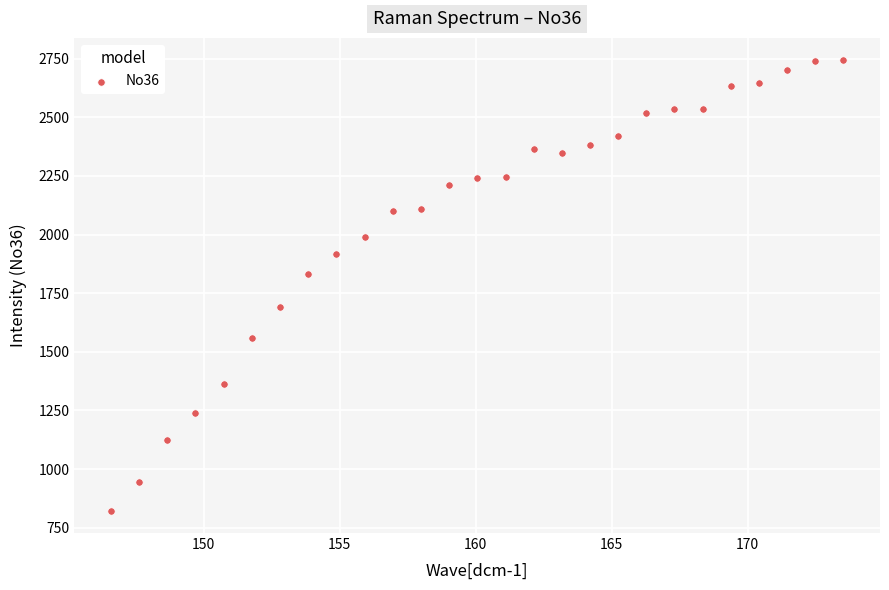

What is the range of Y values (max minus min)?

1919.2